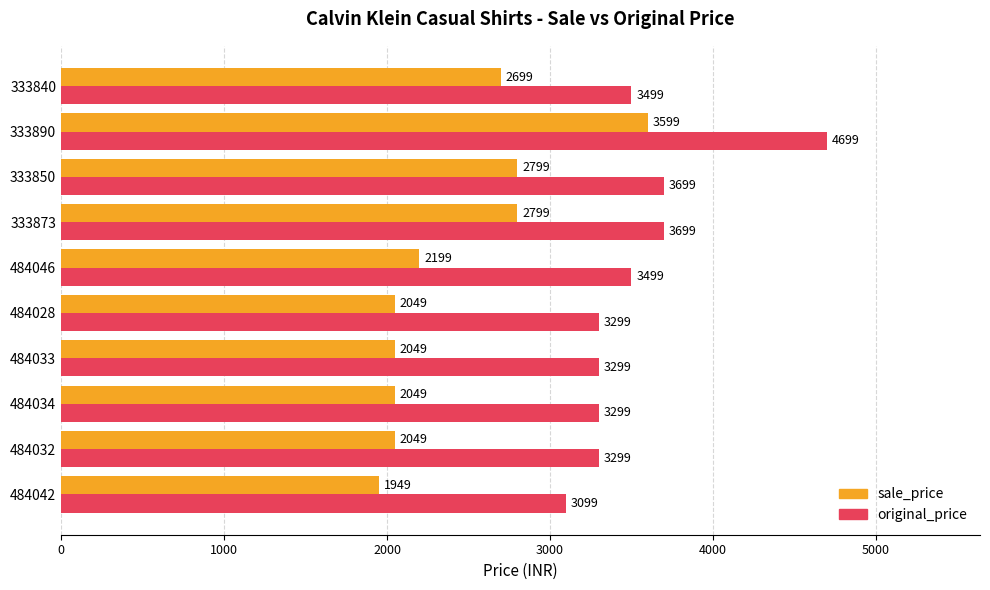

Which series has the widest spread of values?

sale_price